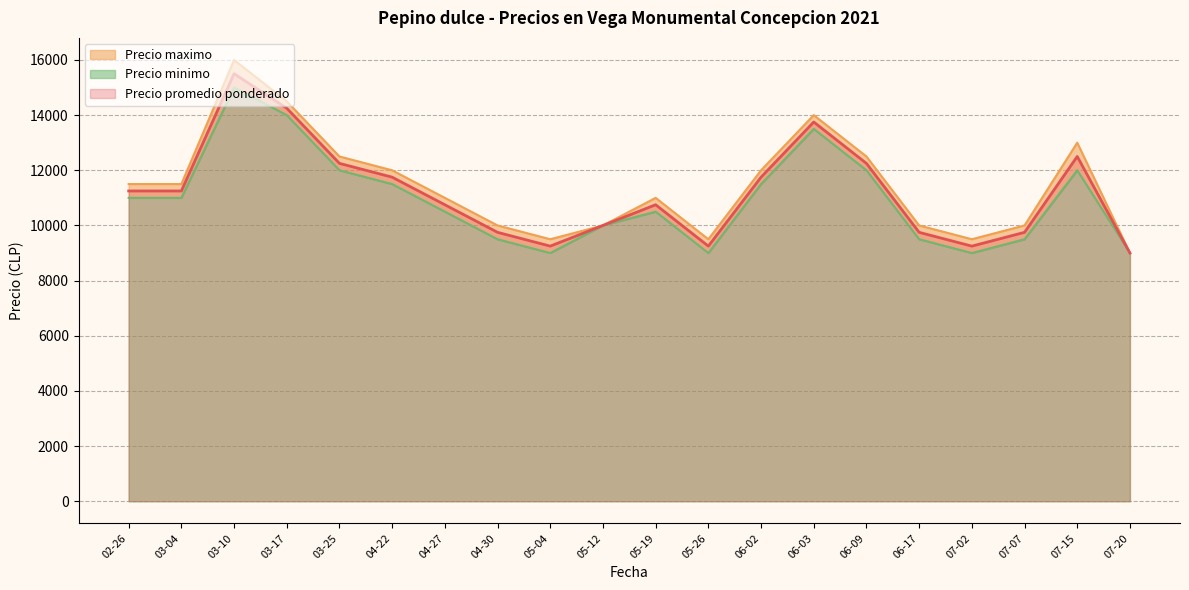

The value of Precio promedio ponderado at 05-26 is 2682. True or false?

False